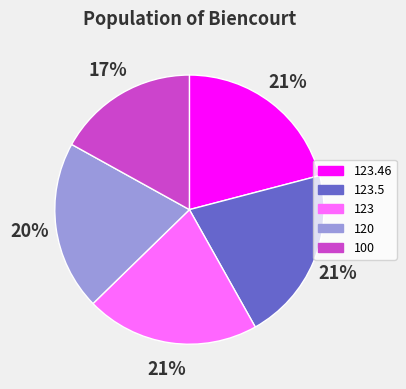

Is the sum of 123.5 and 123 greater than half?

No